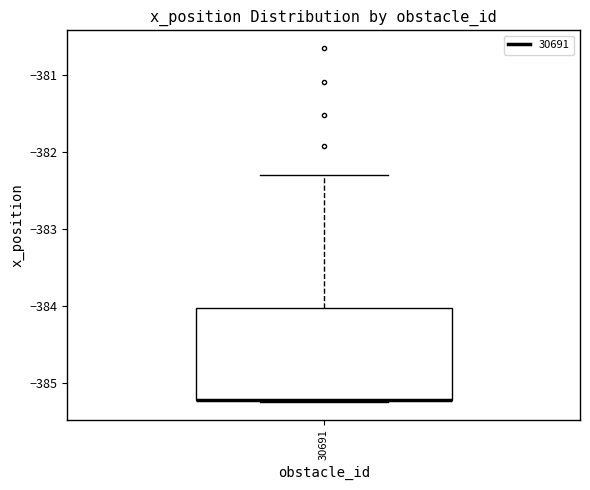

Where is the lower edge of the box at x = 30691 on the y-axis? The values are not printed on the chart, so give them approximately, as read against the axis.

-385.2